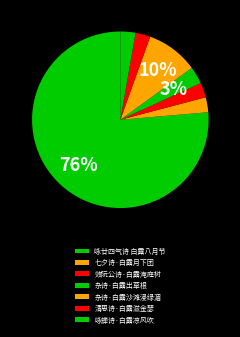

Is it true that 七夕诗·白露月下团 is 14% of the pie?

False